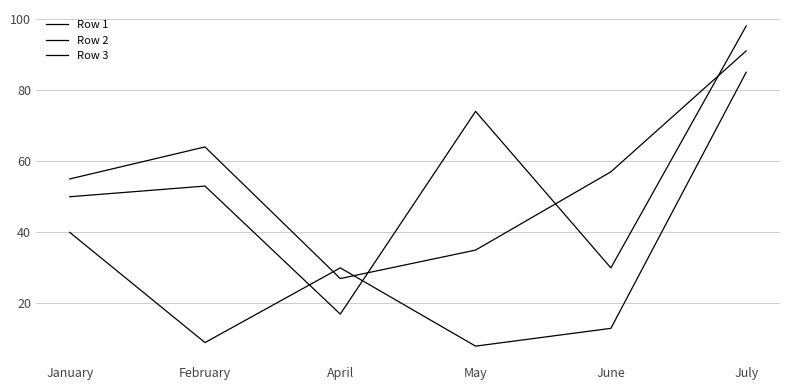

Does the chart display data point markers on the line(s)?

No